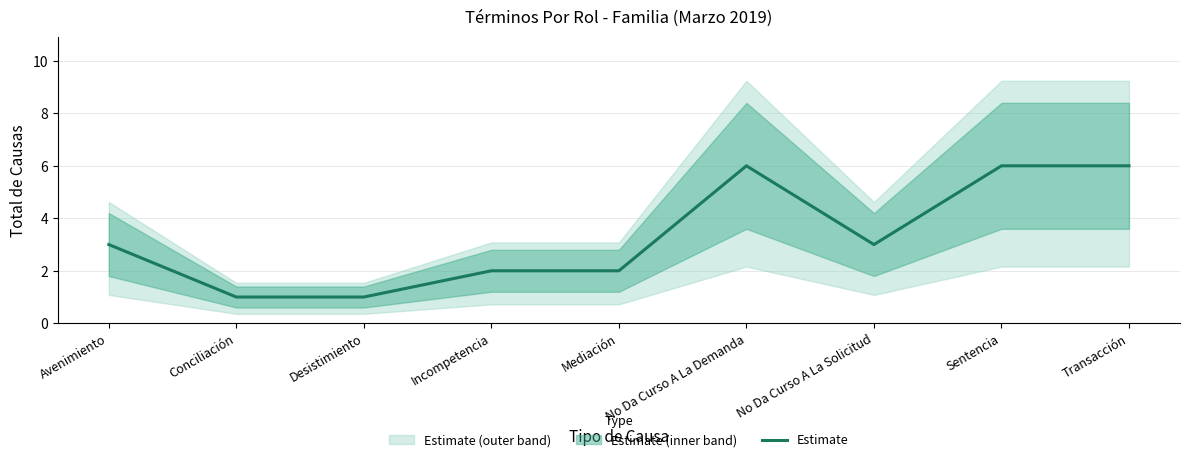

Count the number of values greater than 3.

3